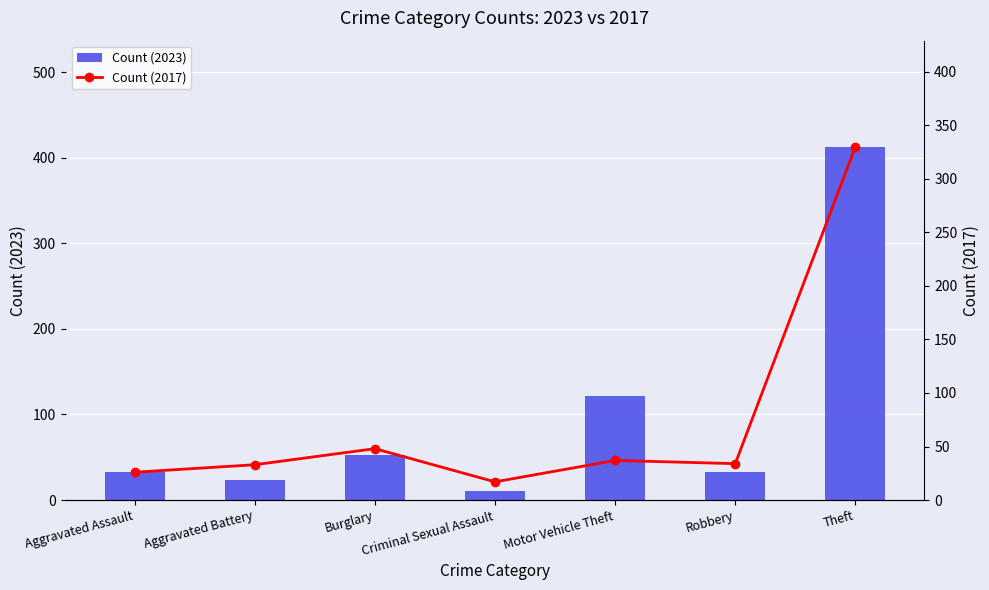

List the series in order of their overall mean, highest first.

Count (2023), Count (2017)